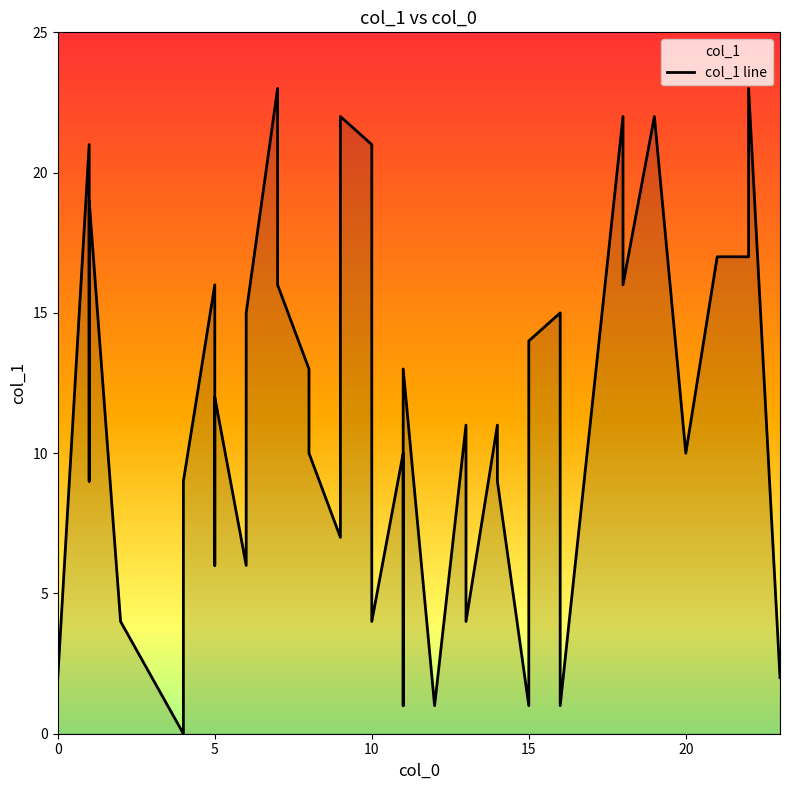

How many lines are shown in the chart?

1